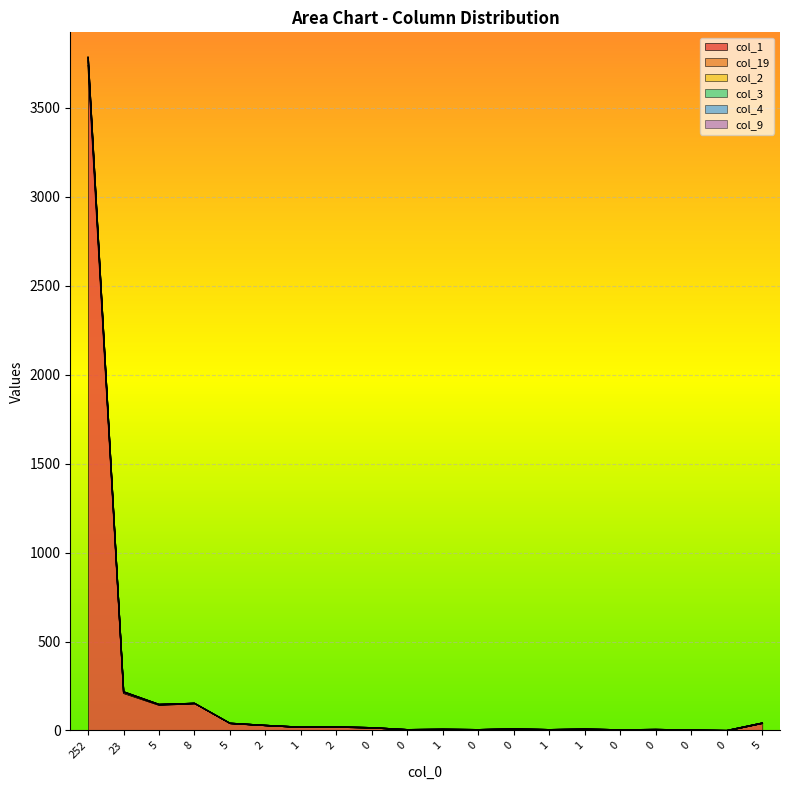

Which series changed the most between 0 and 5?

col_1